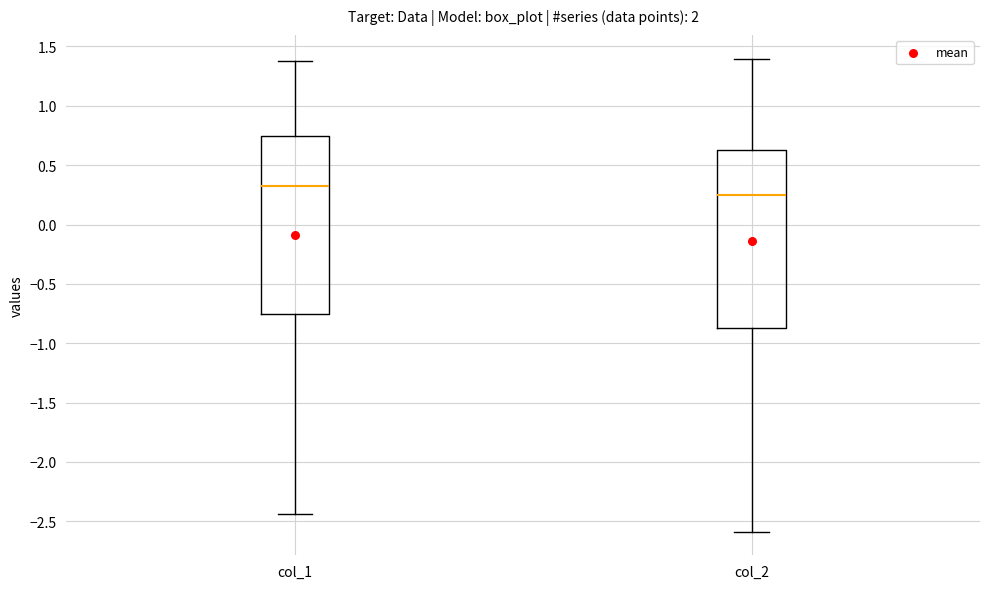

Reading left to right, transcribe this box plot: for each box, give where its median line is, the range the box spans, and where its two whiskers end, as read against the y-axis. The values are not printed on the chart, so give them approximately, as read against the axis.

col_1: median 0.30, box -0.75 to 0.75, whiskers -2.45 to 1.40
col_2: median 0.25, box -0.85 to 0.60, whiskers -2.60 to 1.40